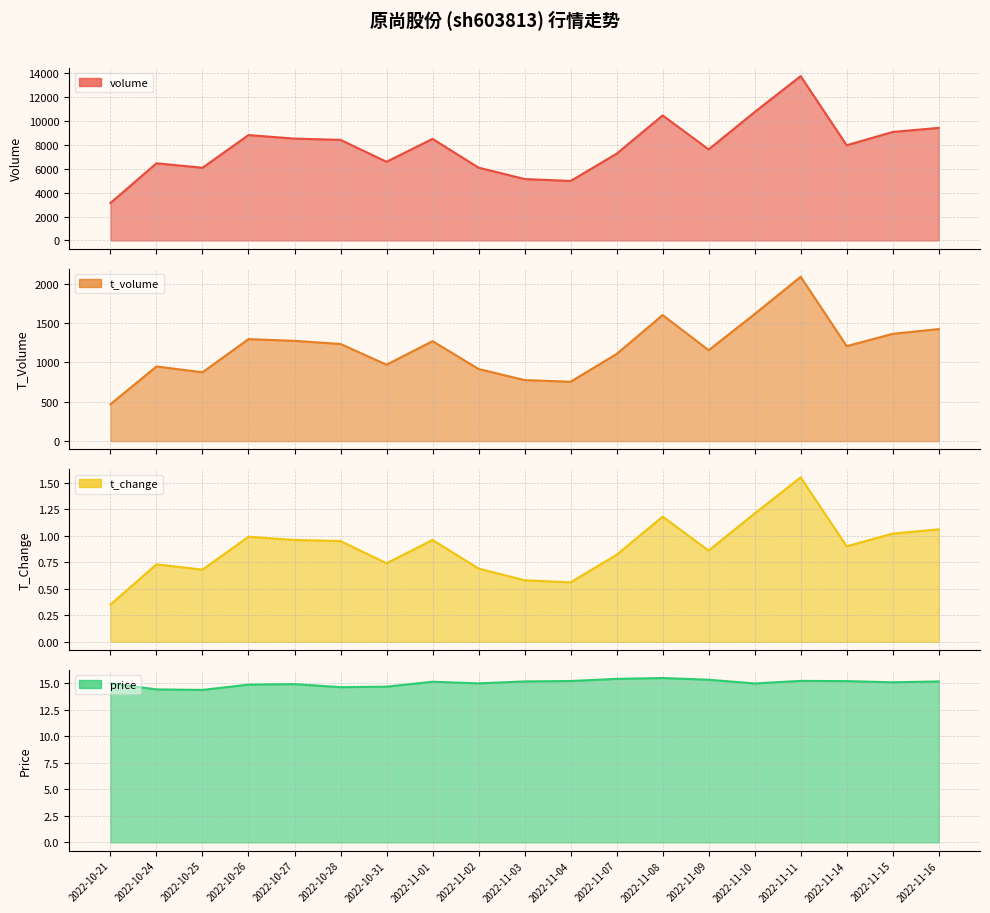

True or false: price and t_volume cross at least once.

False